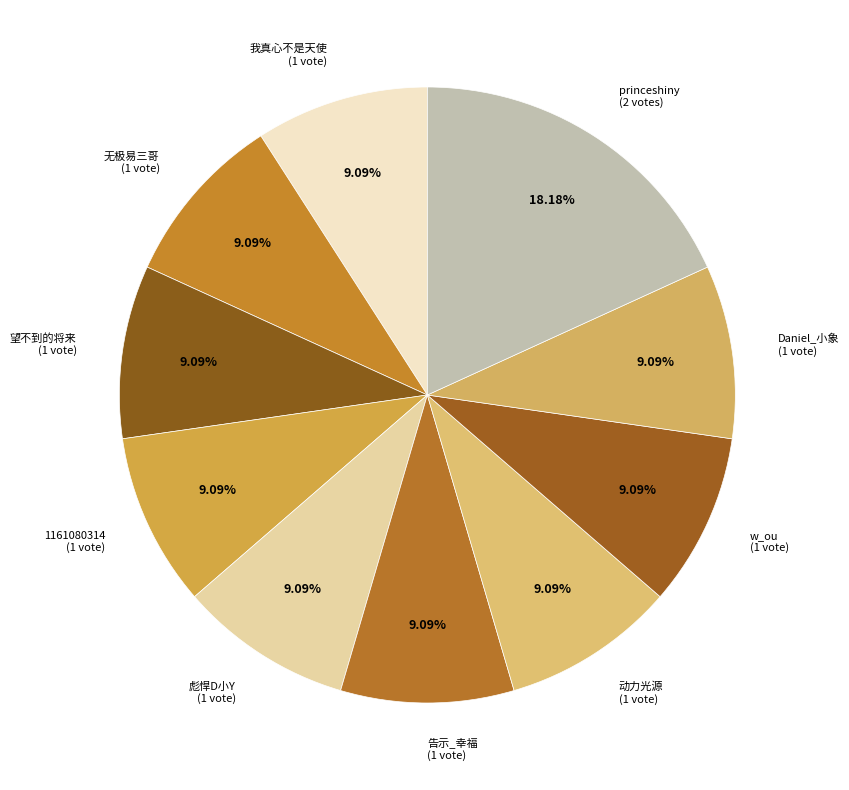

Which slice is the largest?

princeshiny